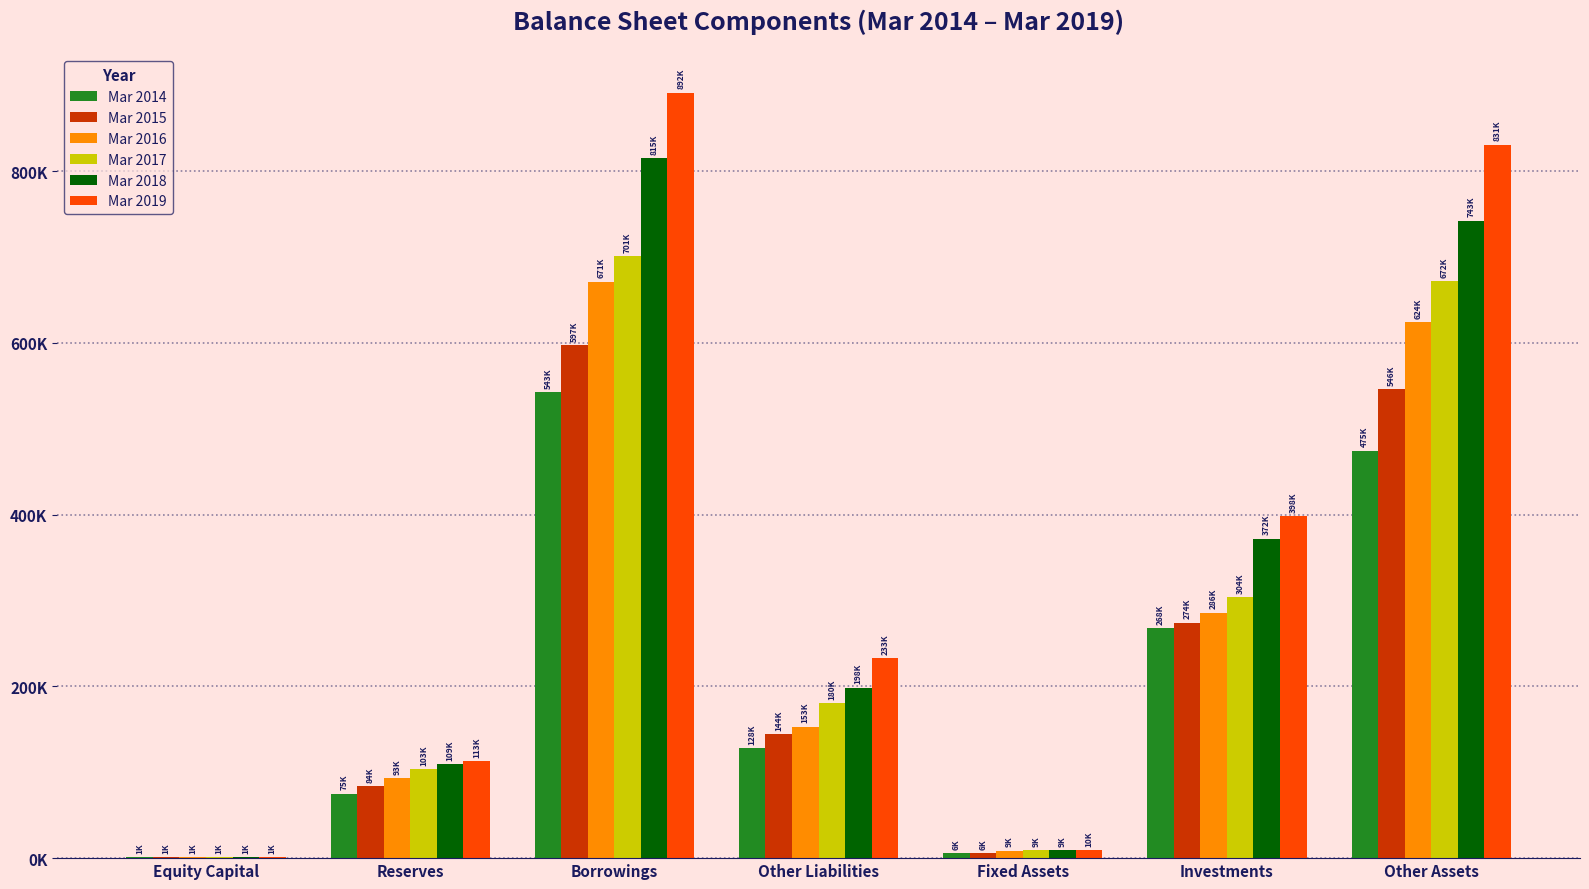

What is the difference between the maximum and minimum values in the Mar 2017 series?

699709